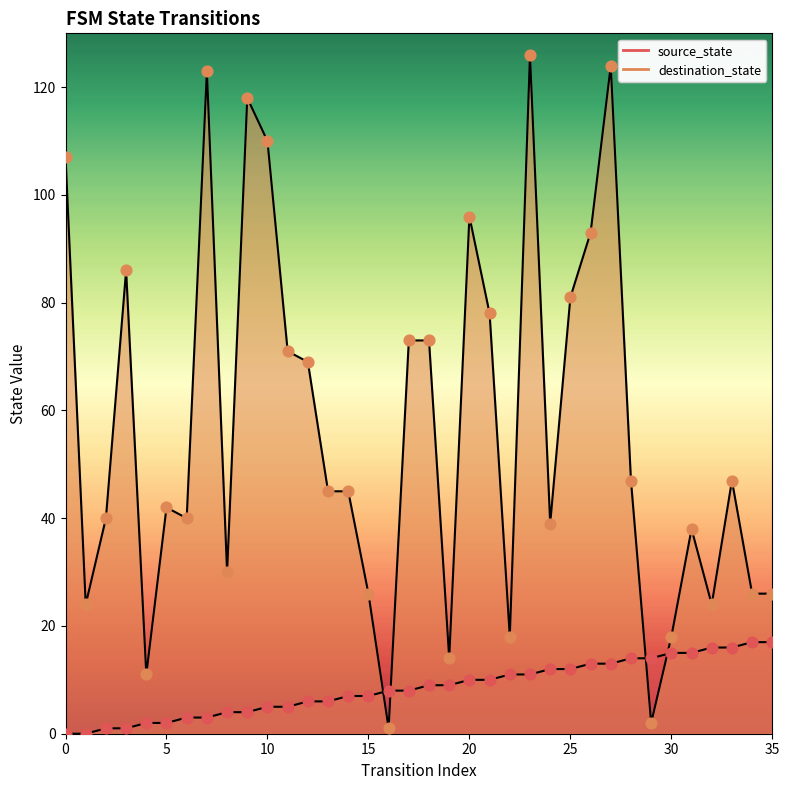

At which category is the sum across all series the highest?

23